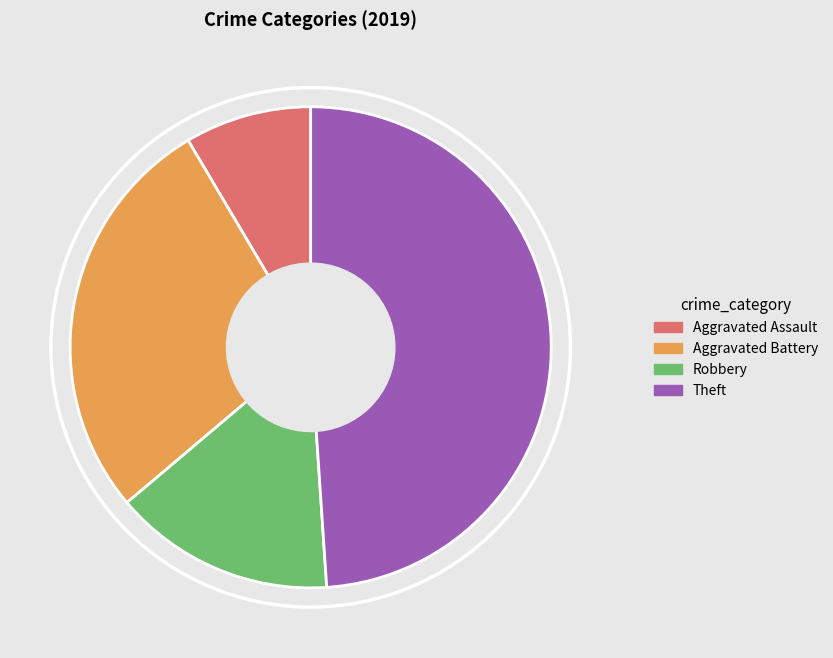

Is there a majority slice in this chart?

No